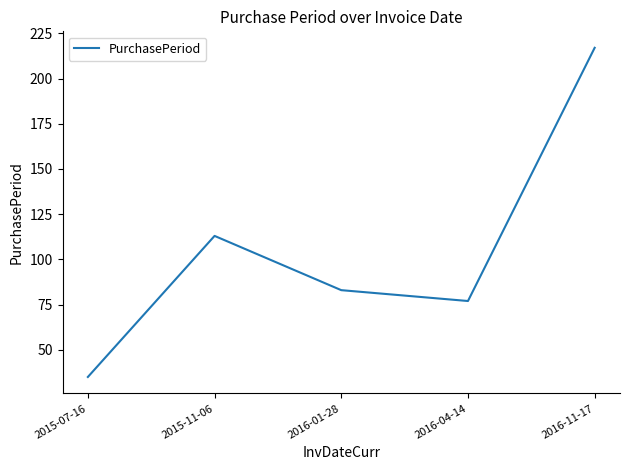

At which category does the data reach its first local valley?

2016-04-14